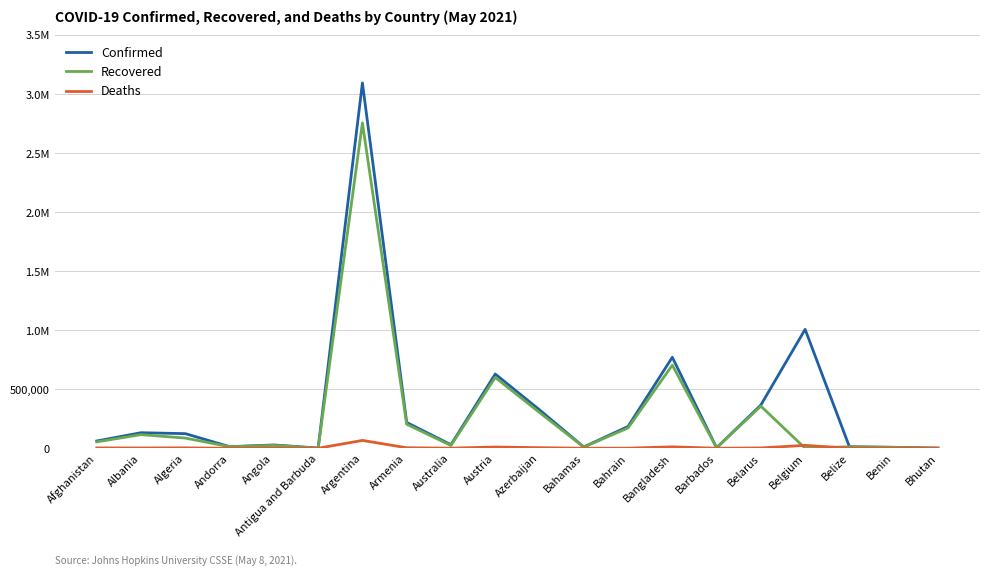

Where does the Recovered series first go above 54019?

Albania